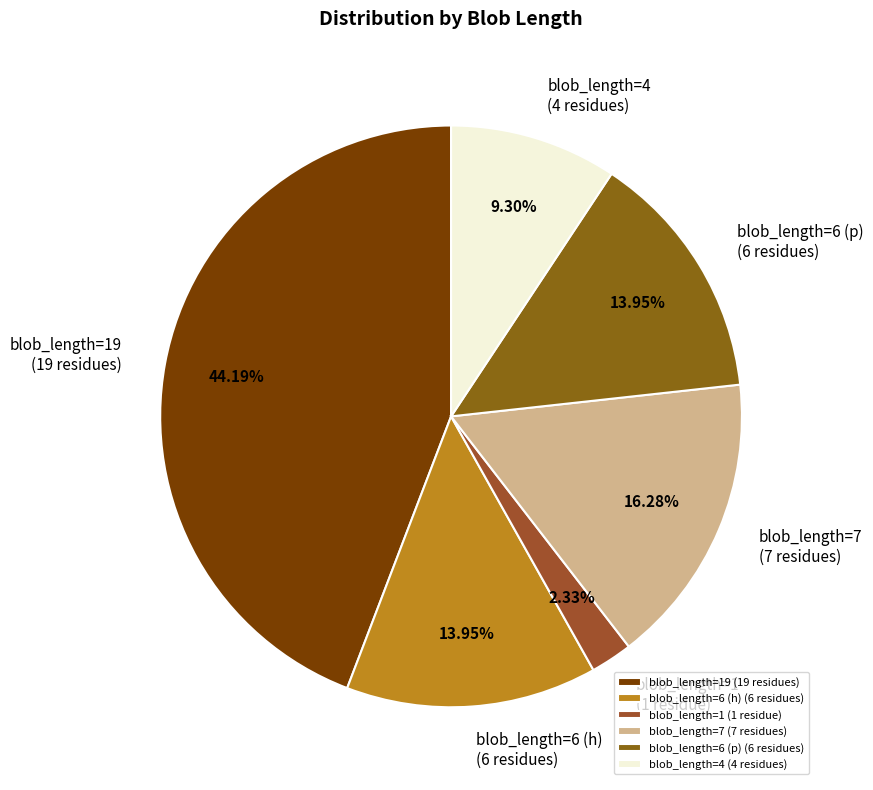

Does blob_length=6 (p) (6 residues) account for over 50% of the chart?

No